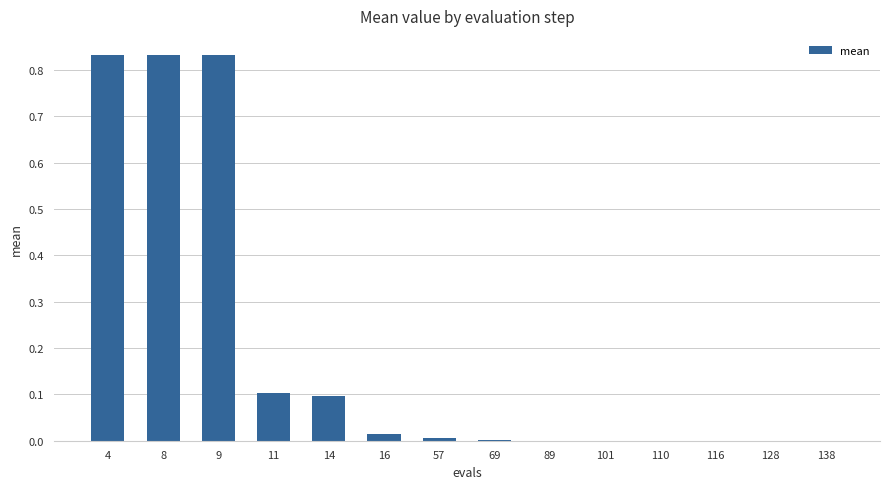

What is the sum of all values?

2.7